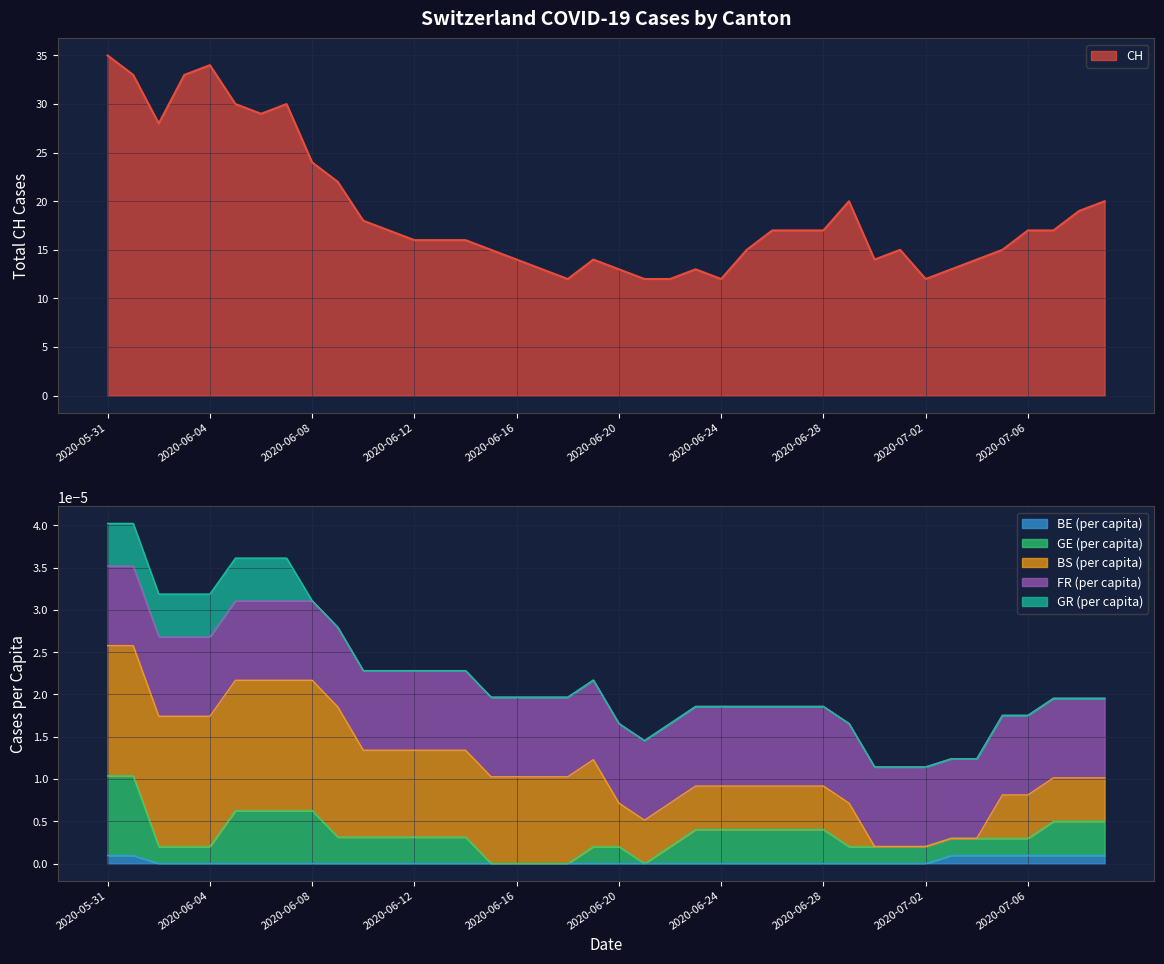

True or false: CH has a value of 12 at 2020-07-02.

True